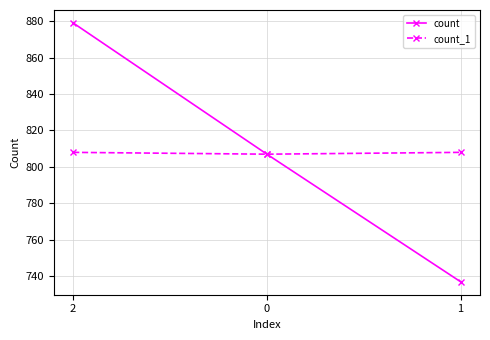

Which series changed the most between 2 and 1?

count